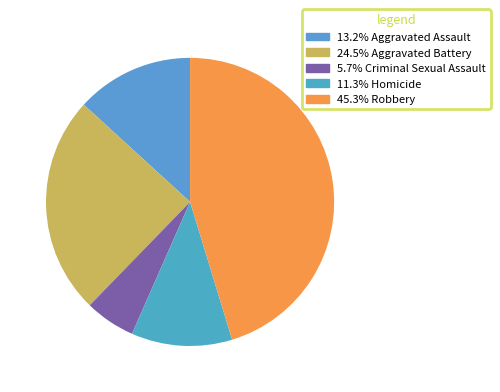

Rank the categories by value from lowest to highest.

Criminal Sexual Assault, Homicide, Aggravated Assault, Aggravated Battery, Robbery